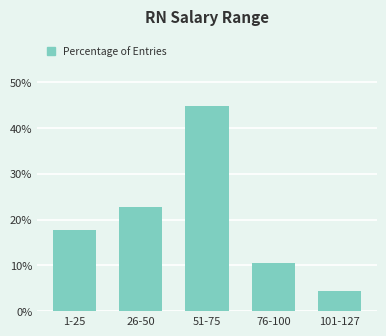

Reading left to right, transcribe all the data shown in this chart.

1-25=17.7	26-50=22.7	51-75=44.7	76-100=10.6	101-127=4.3